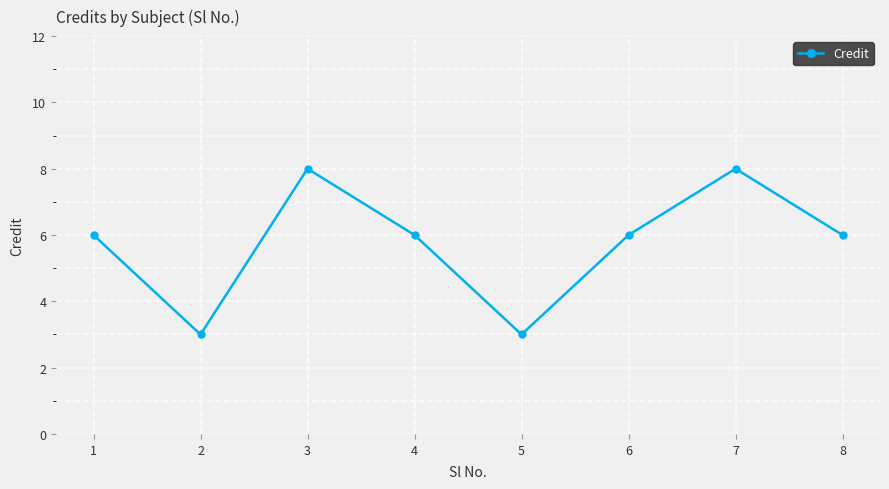

Reading left to right, what are all the values shown in this chart?

1=6	2=3	3=8	4=6	5=3	6=6	7=8	8=6